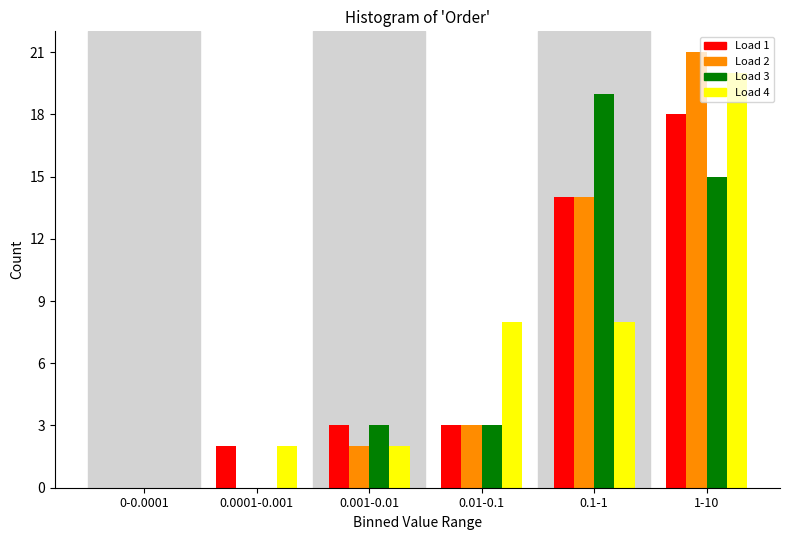

Where is Load 1 nearest to the value 9?

0.1-1